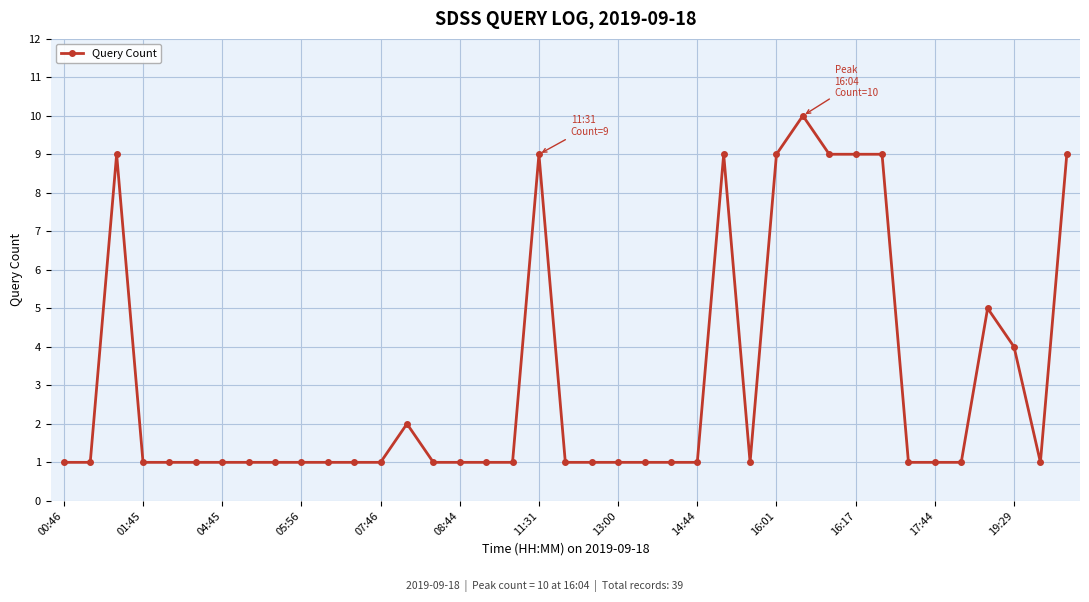

What is the maximum value shown in the chart?

10